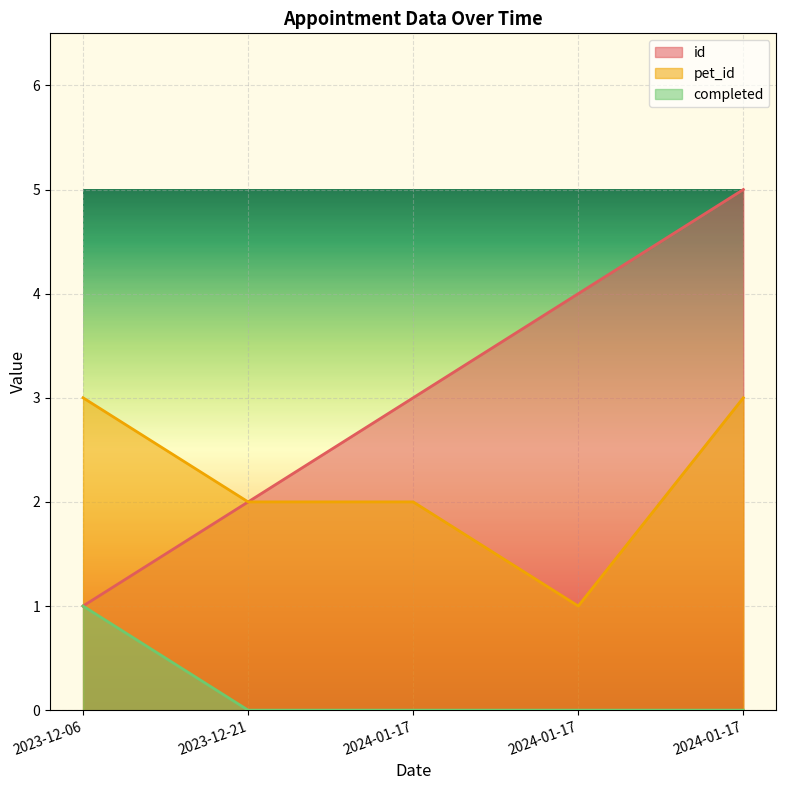

Which series has the widest spread of values?

id